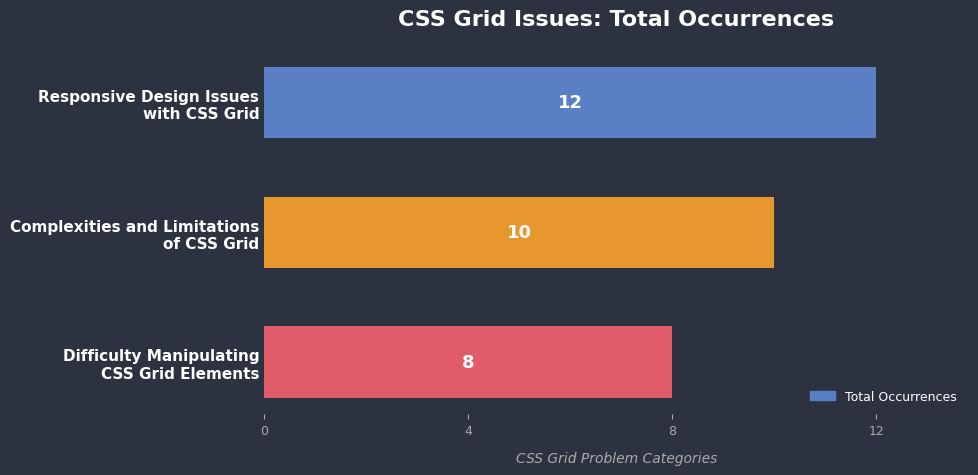

Reading top to bottom, extract all data points from this chart.

12	10	8